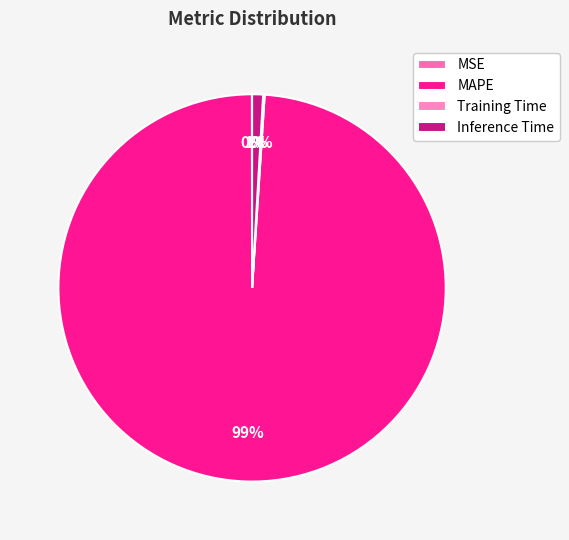

How many segments does this pie chart have?

4